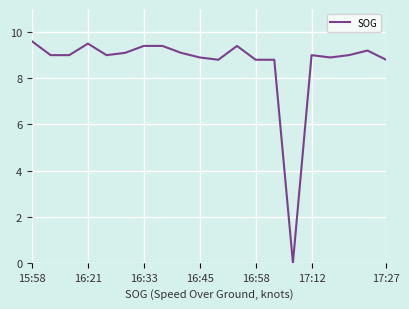

Reading right to left, what are all the values shown in this chart?

8.8	9.2	9.0	8.9	9.0	0.0	8.8	8.8	9.4	8.8	8.9	9.1	9.4	9.4	9.1	9.0	9.5	9.0	9.0	9.6